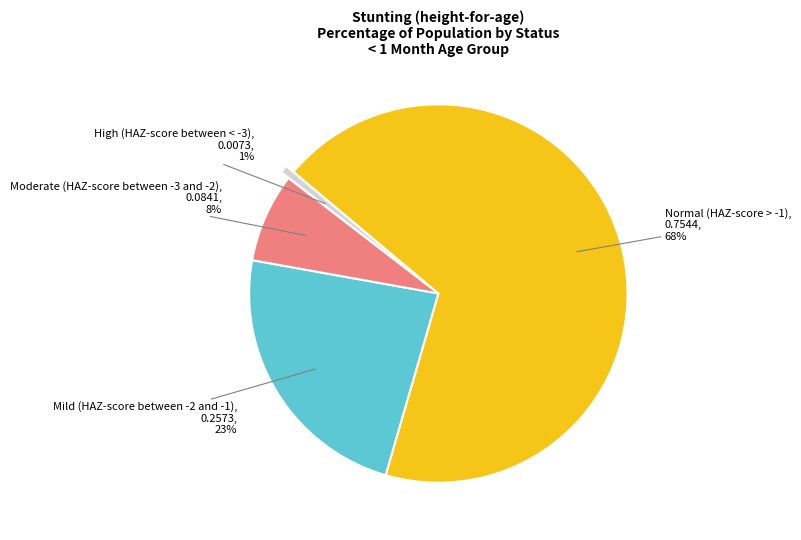

Is there any slice that represents more than half of the pie?

Yes